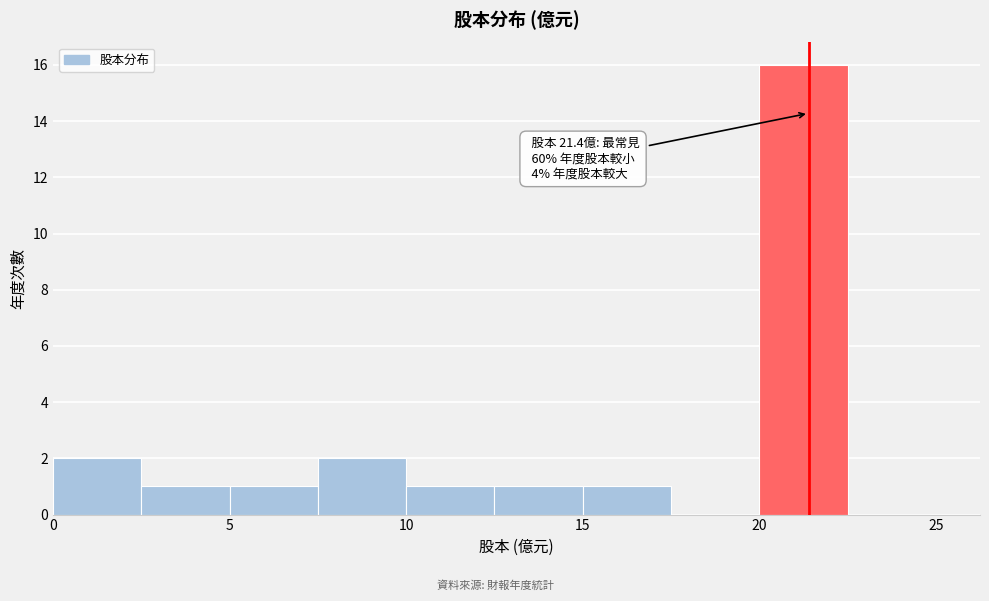

Over which range of the x-axis is the bar tallest?

20.0 to 22.5